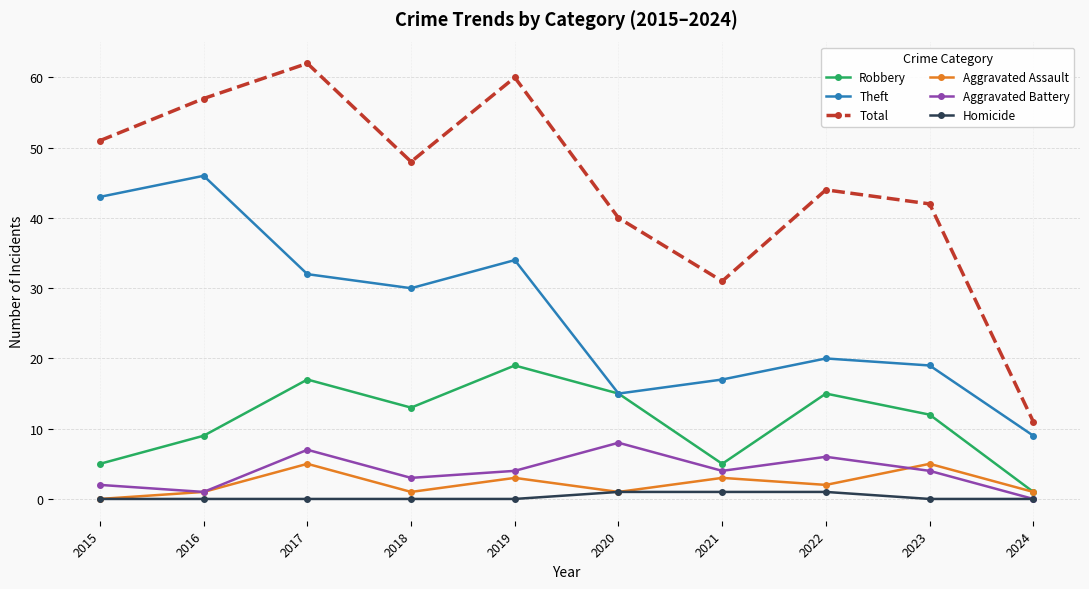

True or false: Total and Robbery cross at least once.

False